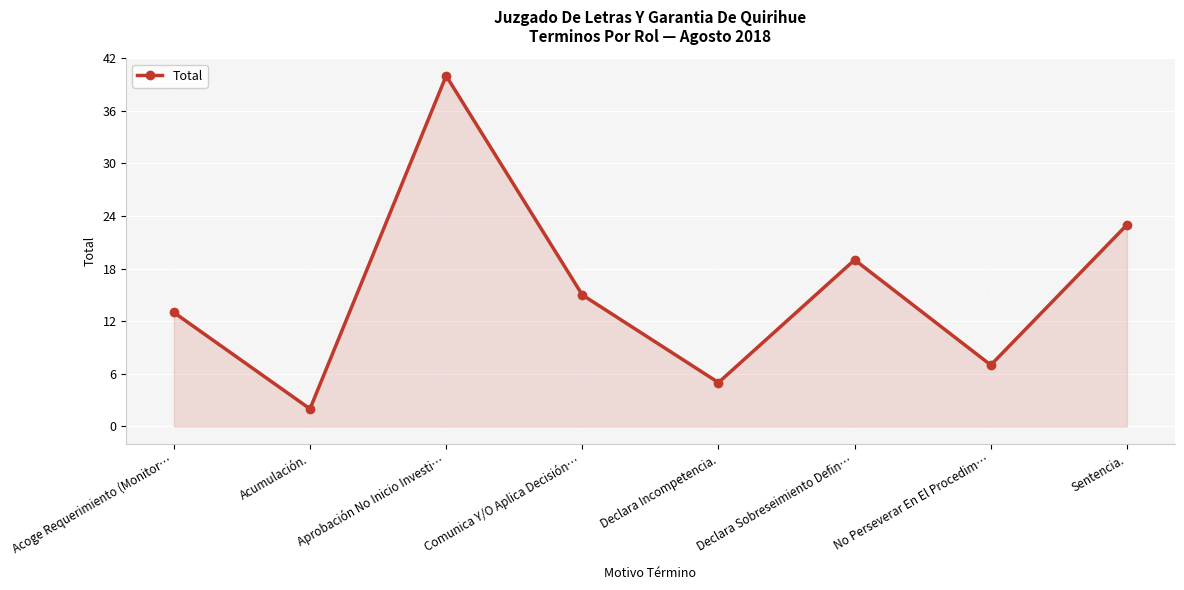

Rank the categories by value from lowest to highest.

Acumulación., Declara Incompetencia., No Perseverar En El Procedim…, Acoge Requerimiento (Monitor…, Comunica Y/O Aplica Decisión…, Declara Sobreseimiento Defin…, Sentencia., Aprobación No Inicio Investi…